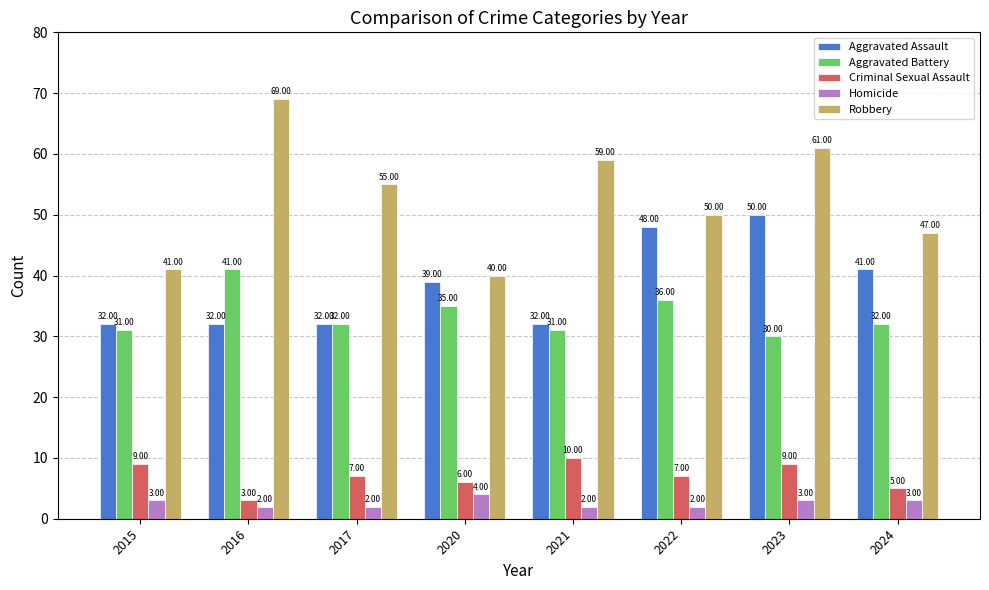

Which series has the largest range (max minus min)?

Robbery